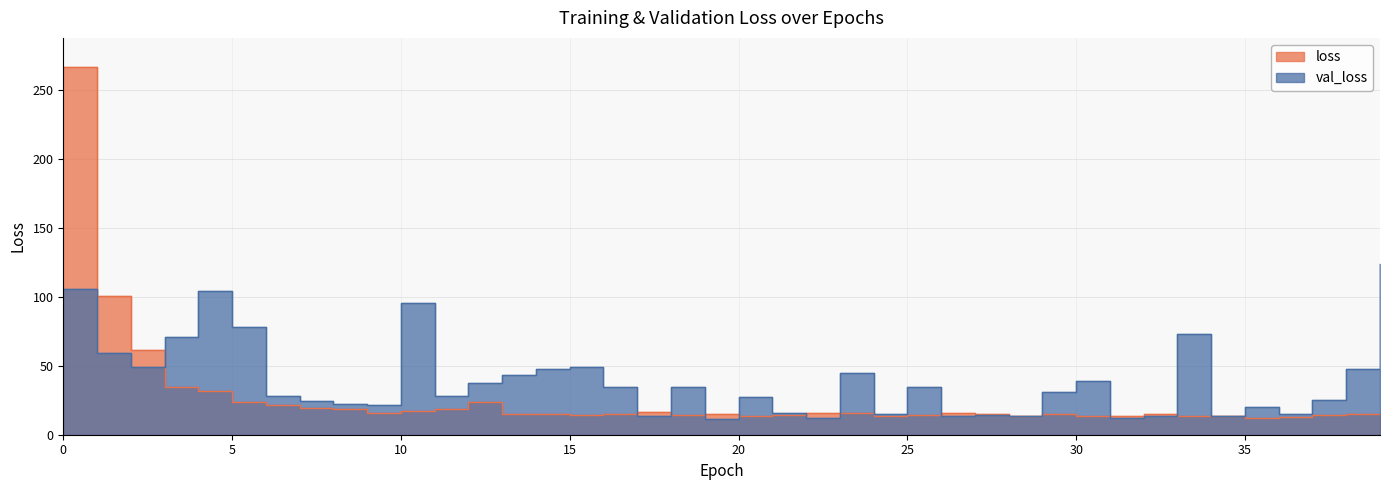

Rank the series by their maximum value, from highest to lowest.

loss, val_loss